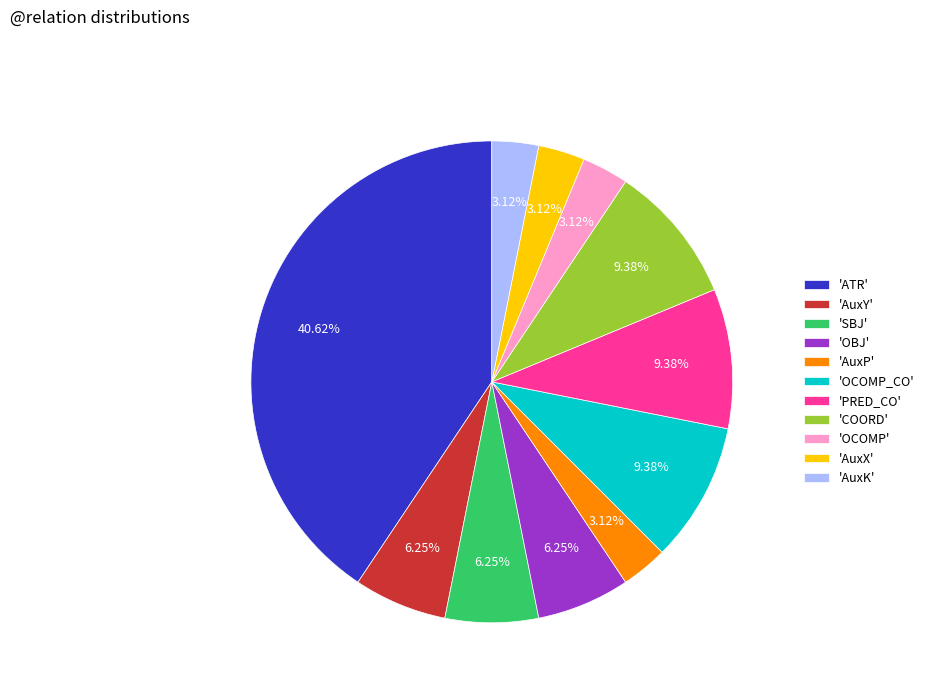

Is there any slice that represents more than half of the pie?

No